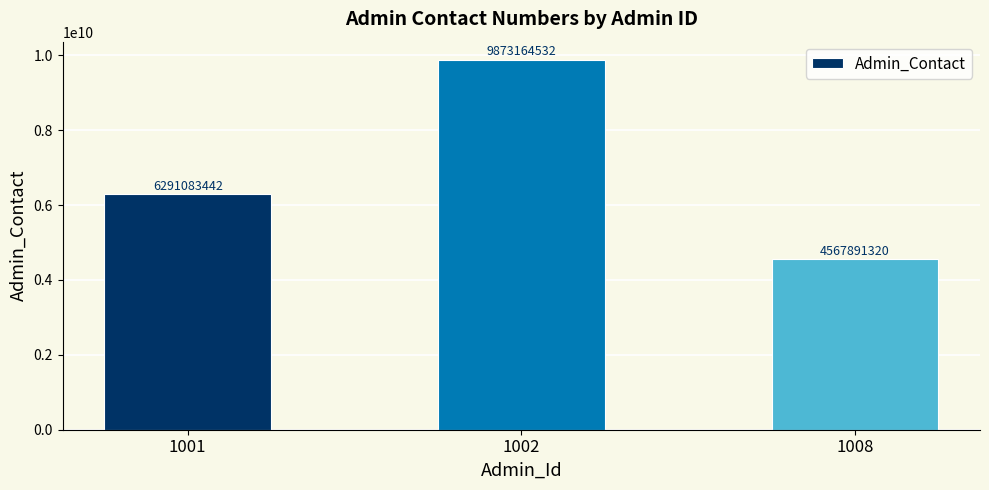

Reading left to right, list all the values displayed in this chart.

1001=6291083442	1002=9873164532	1008=4567891320